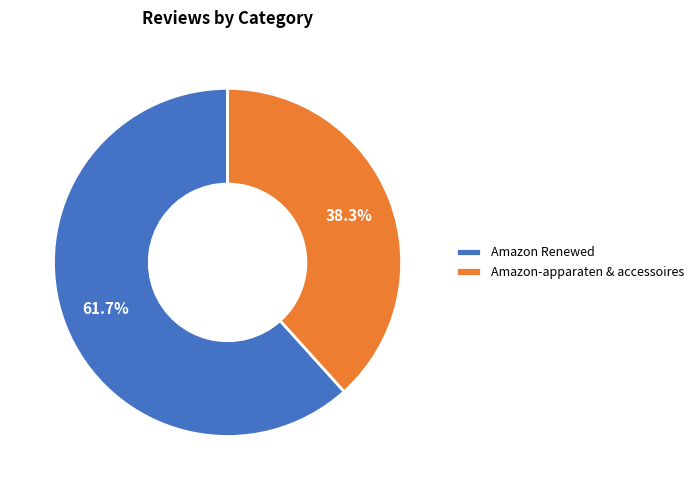

To the nearest percent, what is the difference between the largest and smallest slice percentages?

23%